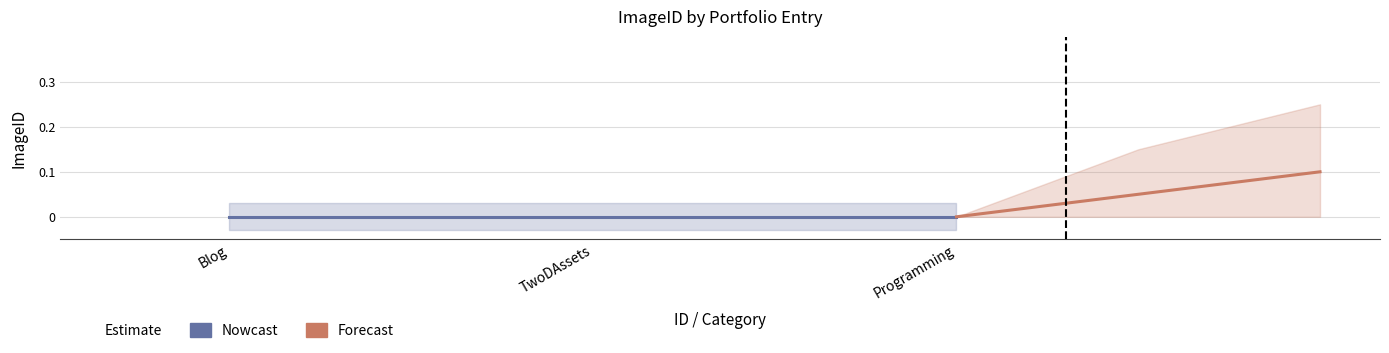

Which series has the largest total across all categories?

Forecast